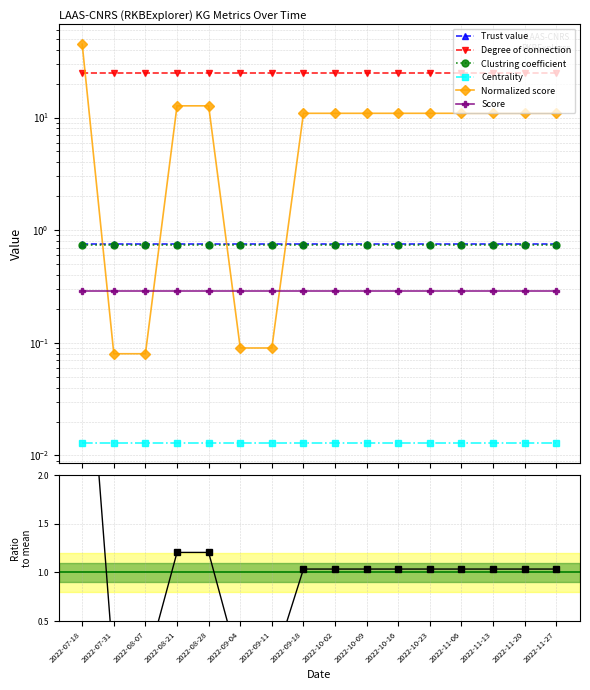

True or false: Normalized score and Clustring coefficient intersect in this chart.

True